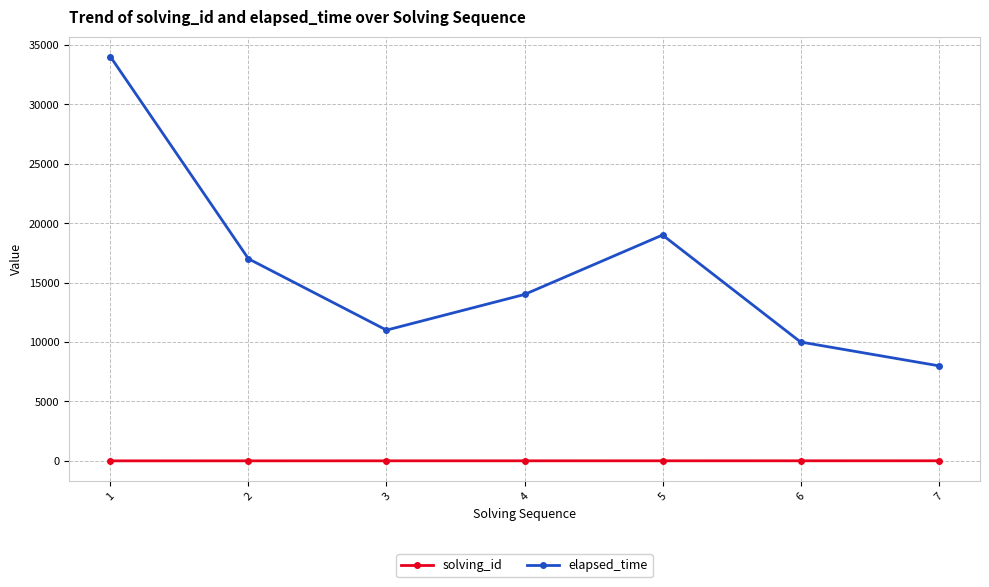

Which series has the largest total across all categories?

elapsed_time